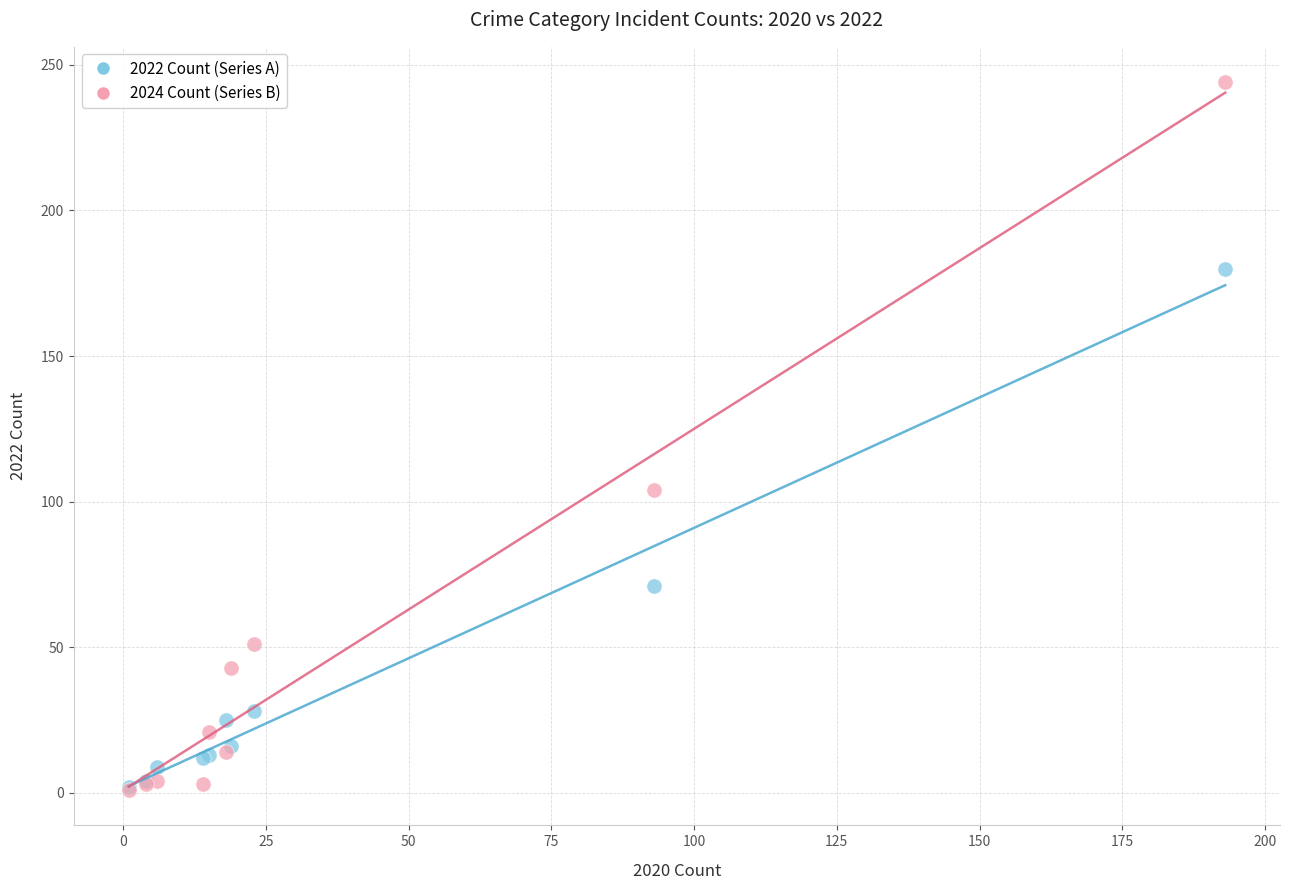

In the 2022 Count (Series A) series, what Y value is closest to 91?

71